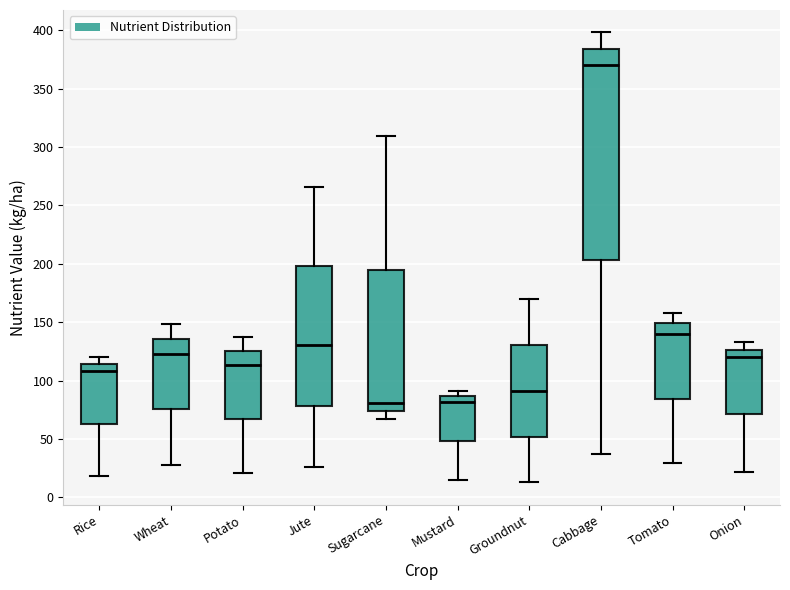

Reading left to right, transcribe this box plot: for each box, give where its median line is, the range the box spans, and where its two whiskers end, as read against the y-axis. The values are not printed on the chart, so give them approximately, as read against the axis.

Rice: median 110, box 65 to 115, whiskers 20 to 120
Wheat: median 125, box 75 to 135, whiskers 30 to 150
Potato: median 115, box 65 to 125, whiskers 20 to 135
Jute: median 130, box 80 to 200, whiskers 25 to 265
Sugarcane: median 80, box 75 to 195, whiskers 65 to 310
Mustard: median 80, box 50 to 85, whiskers 15 to 90
Groundnut: median 90, box 50 to 130, whiskers 15 to 170
Cabbage: median 370, box 205 to 385, whiskers 35 to 400
Tomato: median 140, box 85 to 150, whiskers 30 to 160
Onion: median 120, box 70 to 125, whiskers 20 to 135